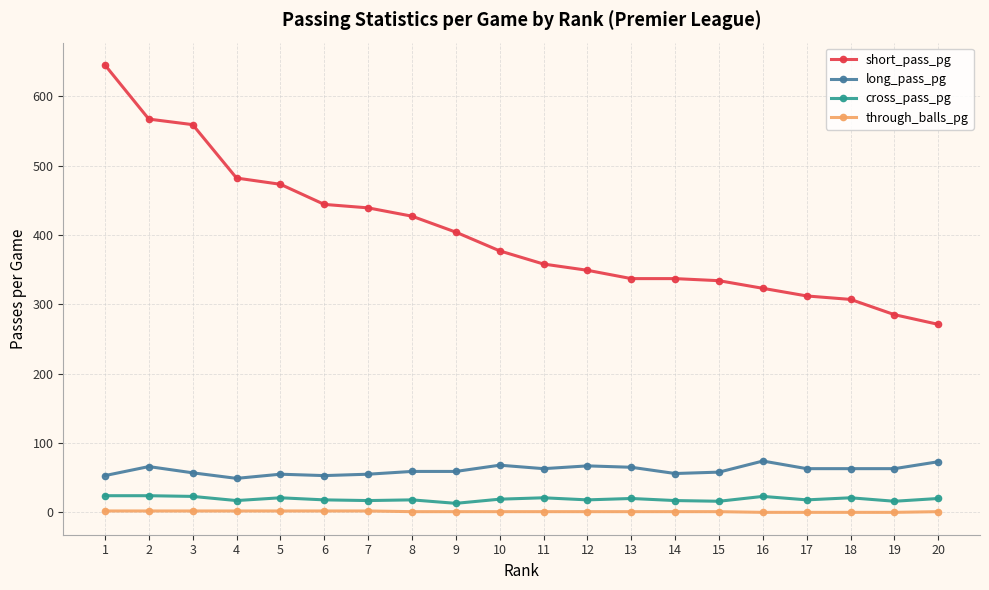

What is the maximum value for cross_pass_pg?

24